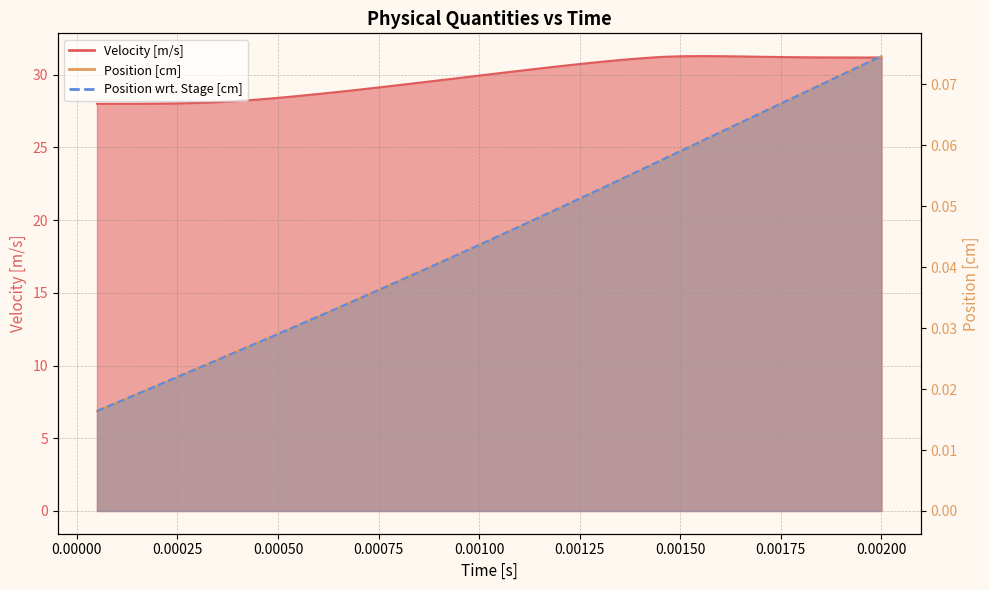

True or false: Position [cm] has a value of 0.1 at 30.

False